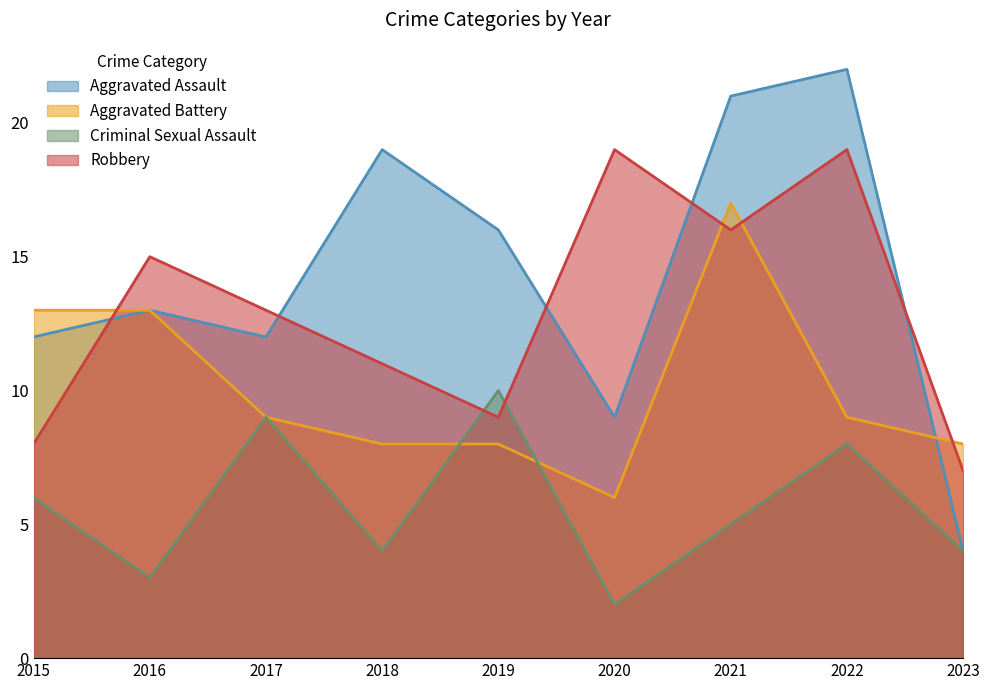

What is the total value across all series at 2022?

58